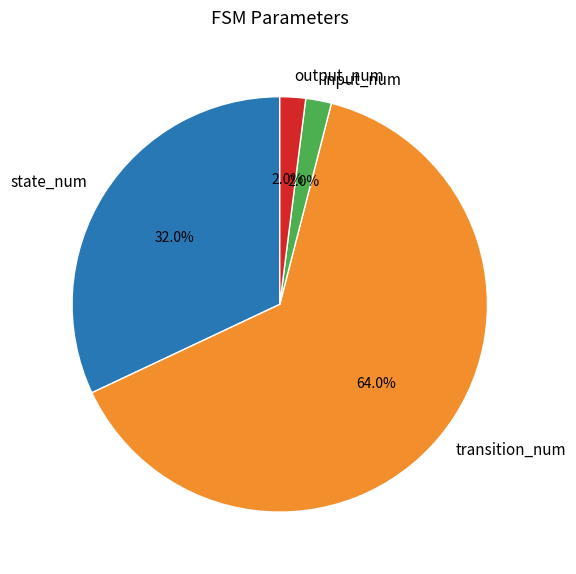

Which has a higher value, transition_num or output_num?

transition_num